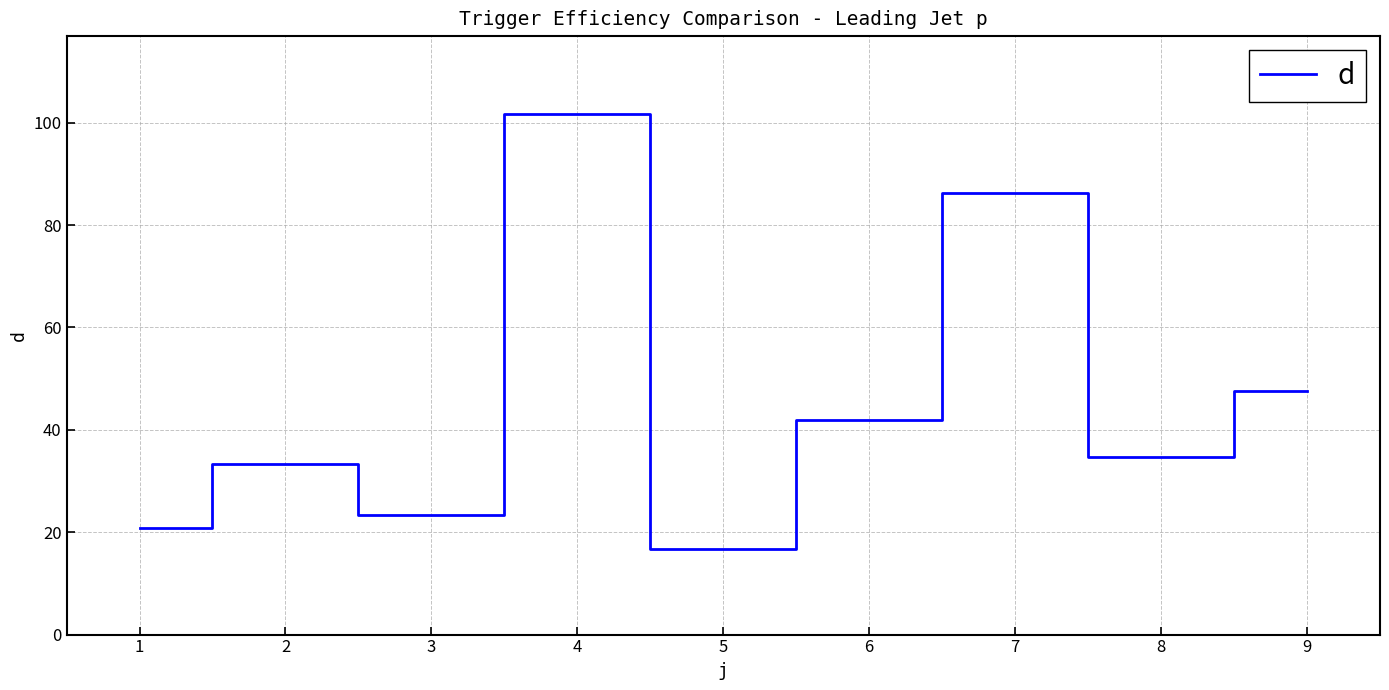

Is it true that the value at 2 is 59.0?

False